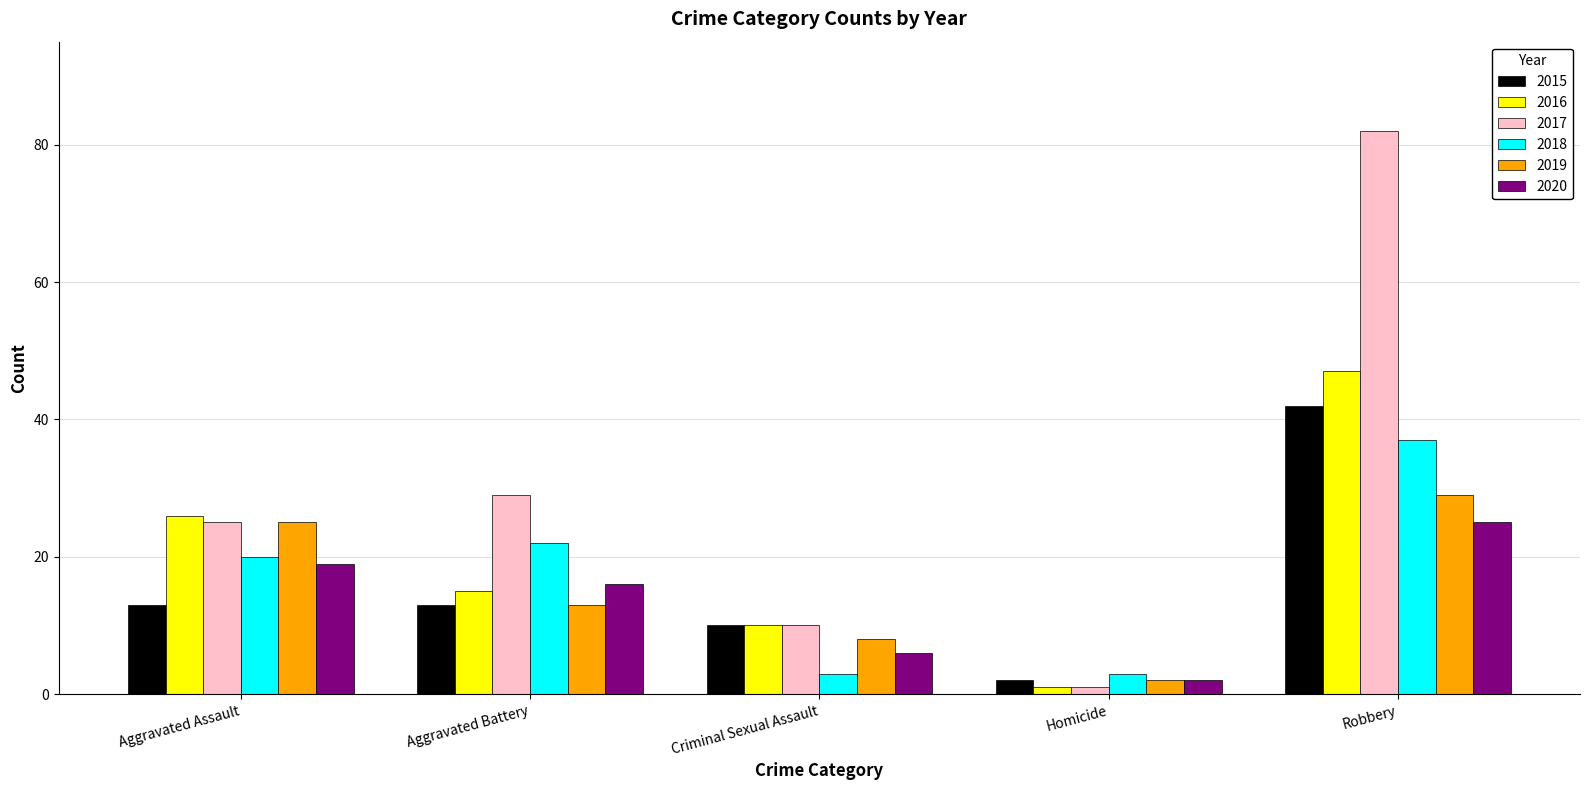

What is the average value of the 2017 series?

29